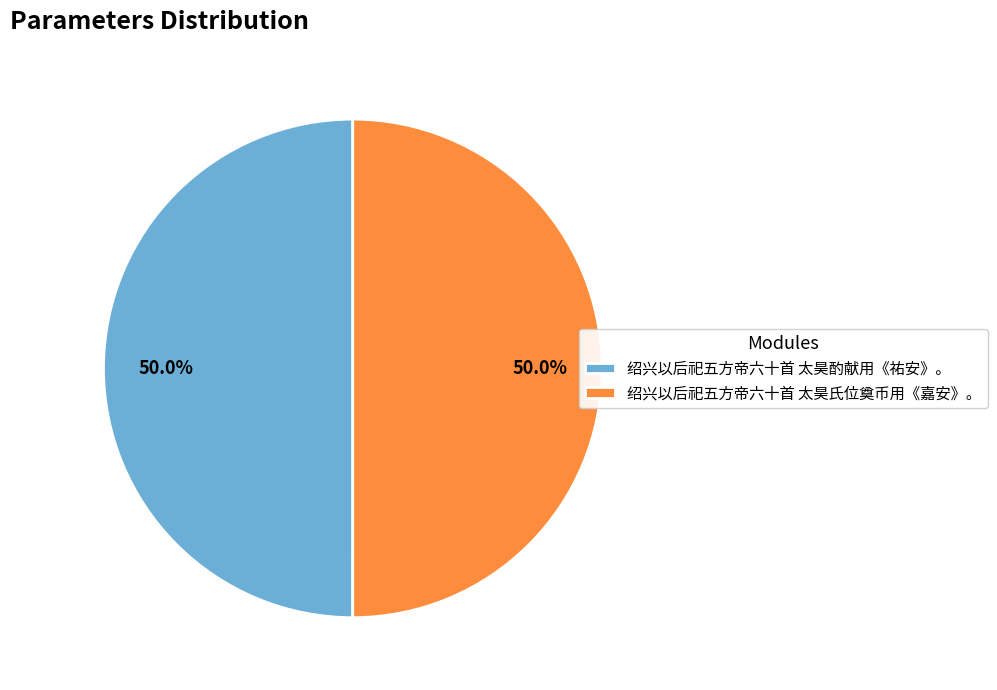

What is the total percentage of 绍兴以后祀五方帝六十首 太昊氏位奠币用《嘉安》。 and 绍兴以后祀五方帝六十首 太昊酌献用《祐安》。?

100.0%